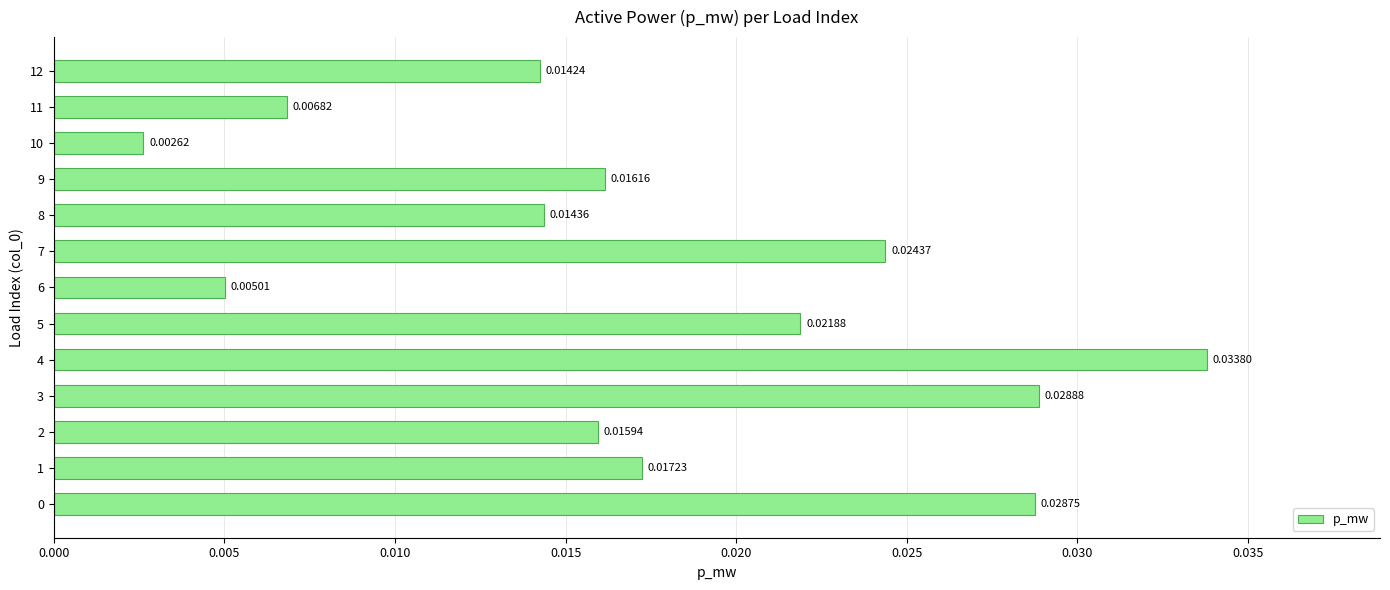

Which label corresponds to the smallest value in the chart?

10